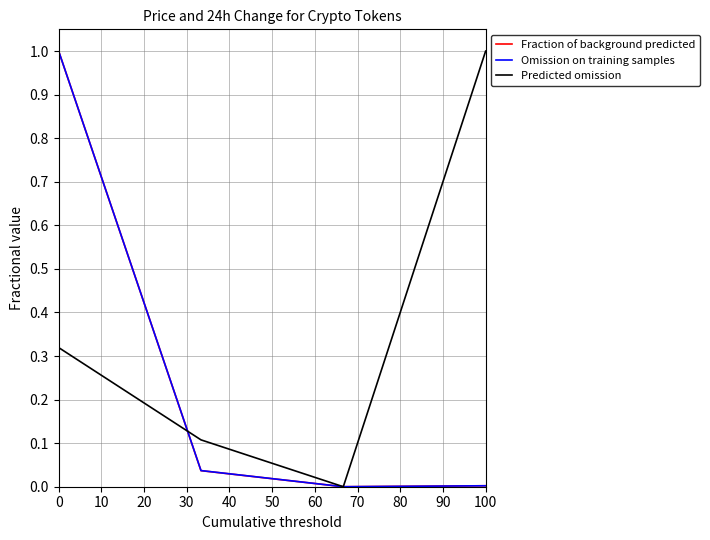

Which series has the largest total across all categories?

Predicted omission